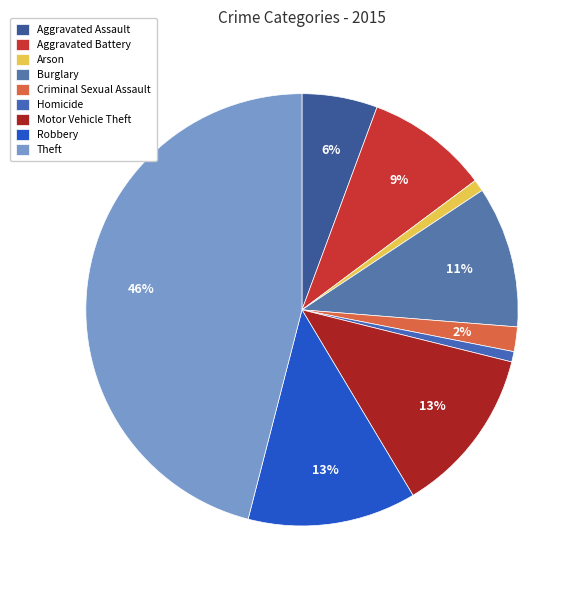

What is the smallest slice in the pie chart?

Homicide